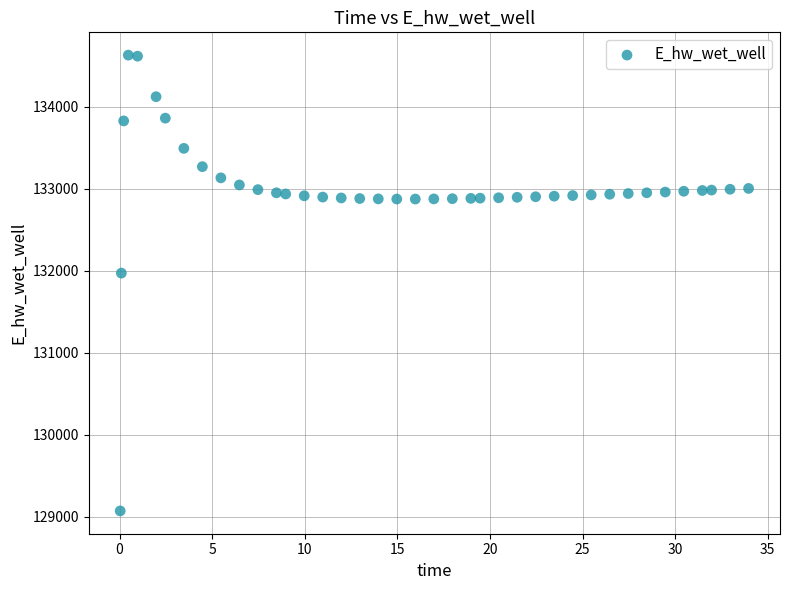

What is the range of Y values (max minus min)?

5557.7